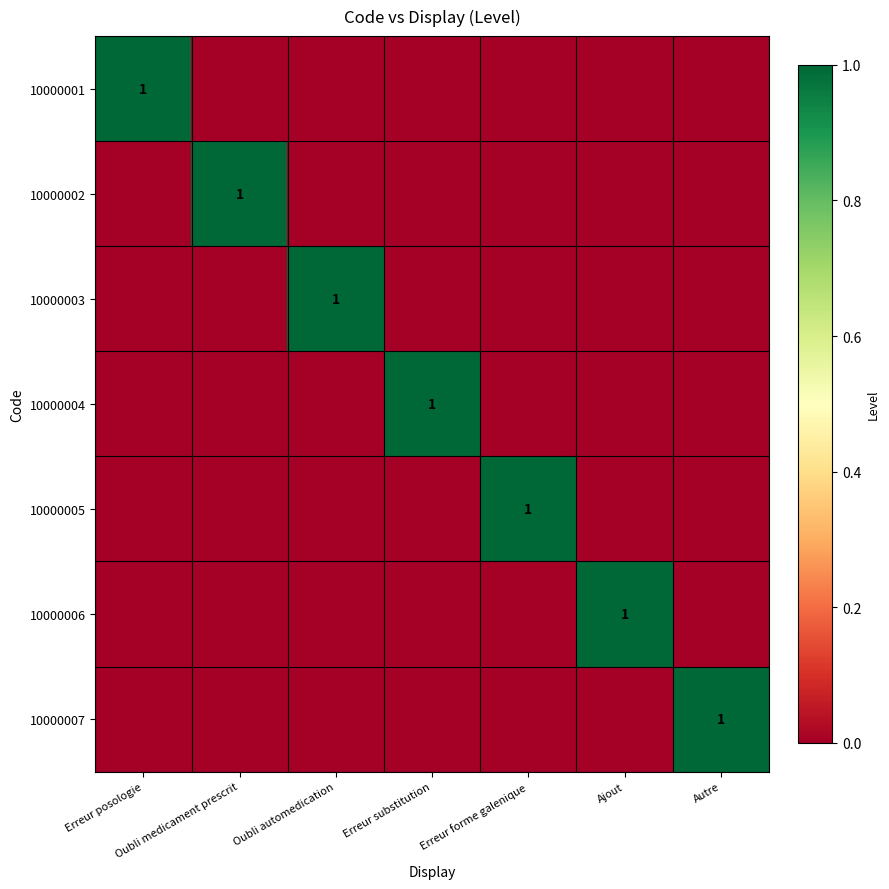

What is the maximum value for 10000003?

1